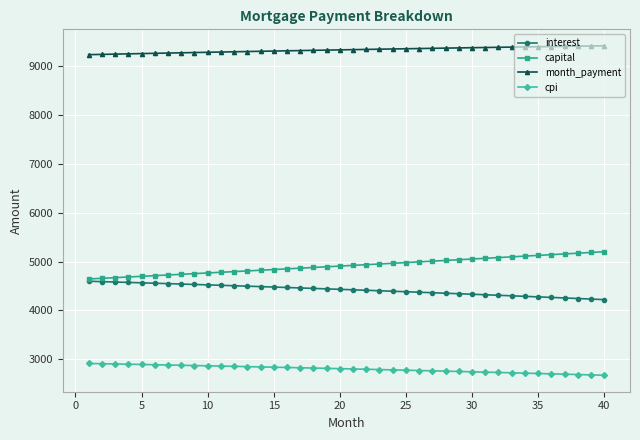

Rank the series by their maximum value, from lowest to highest.

cpi, interest, capital, month_payment